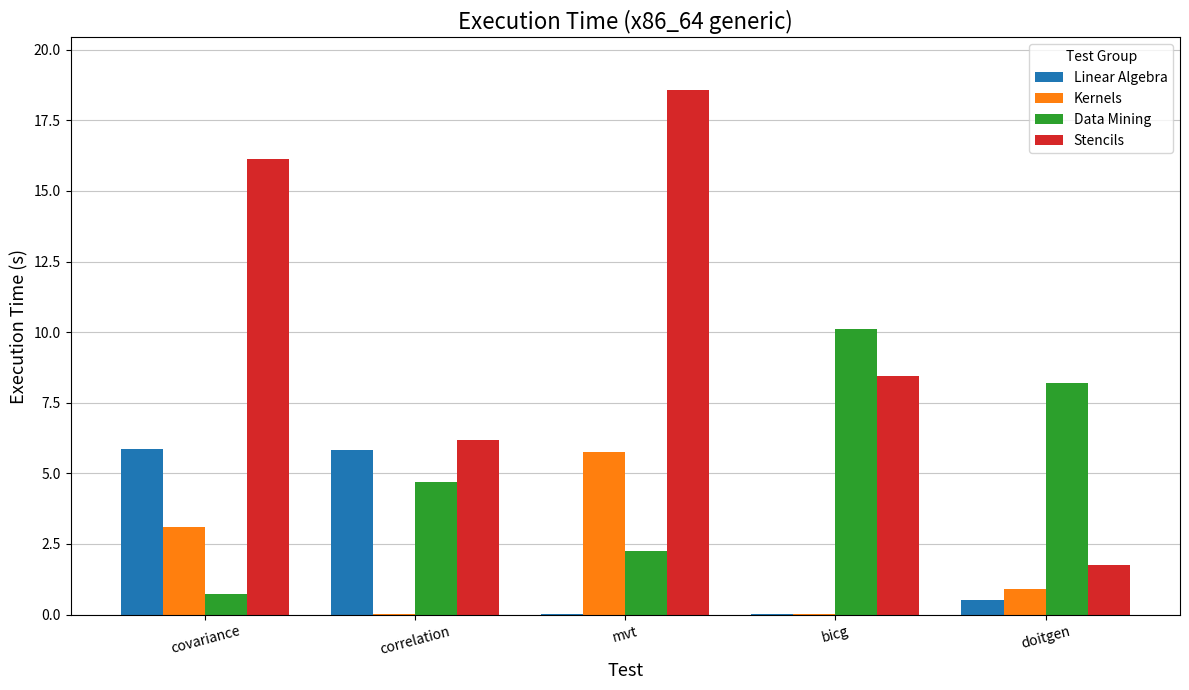

What is the sum of all Data Mining values?

26.0